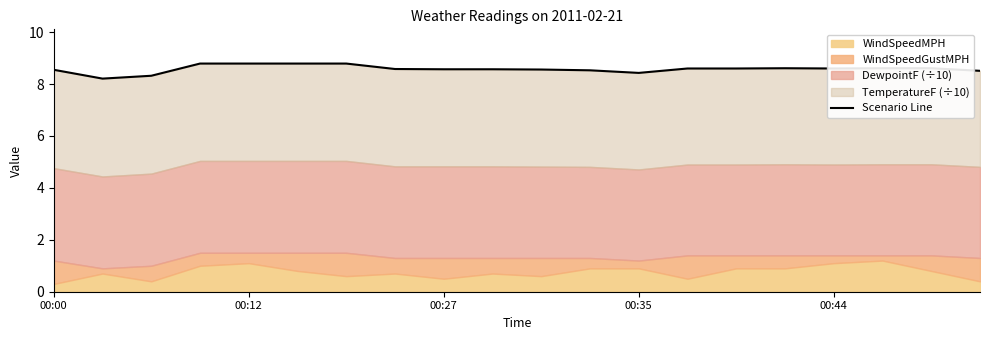

What is the sum of all values?

171.6